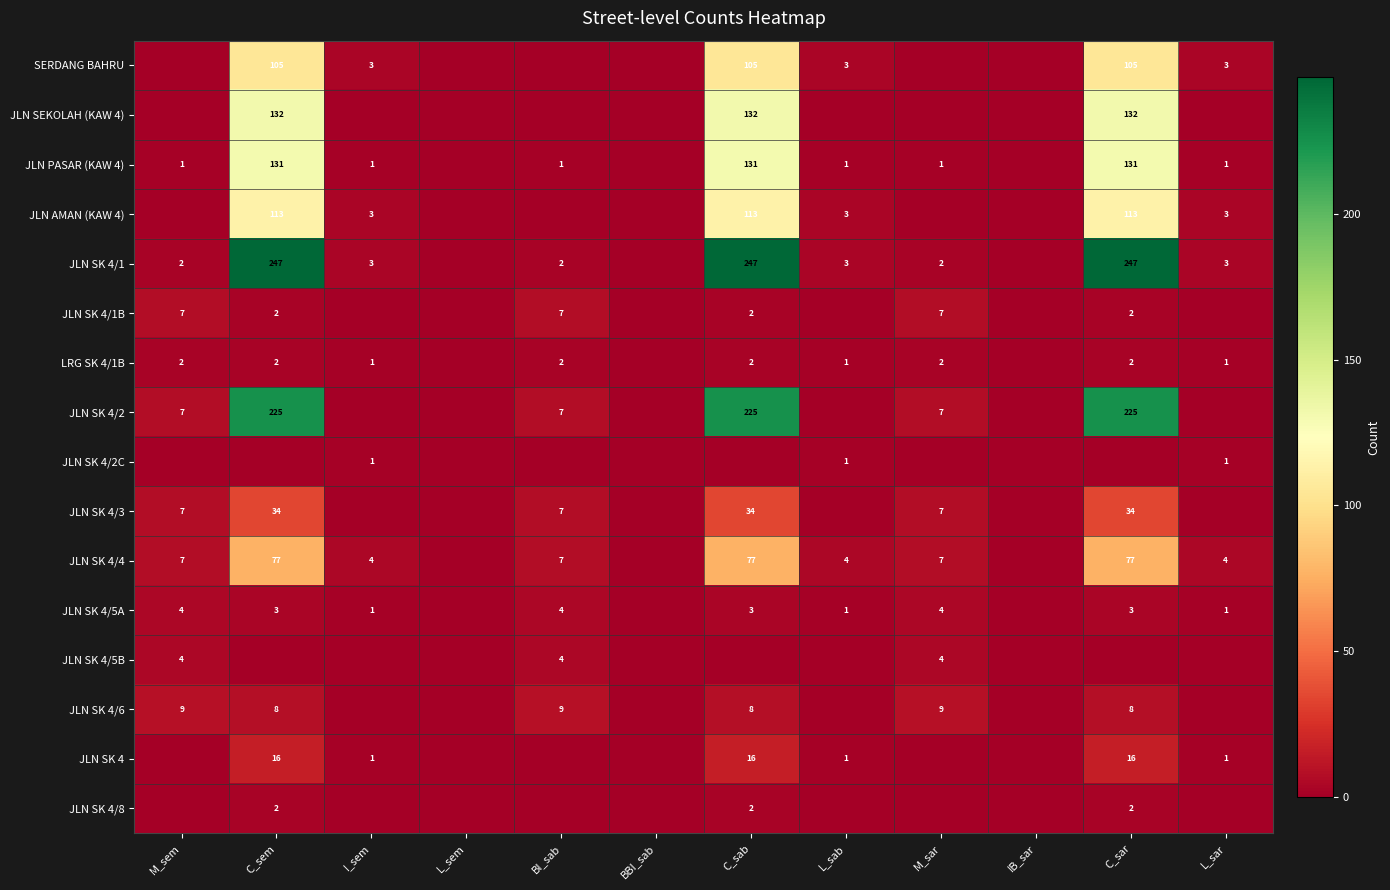

The value of JLN SK 4/5A at I_sem is 1. True or false?

True